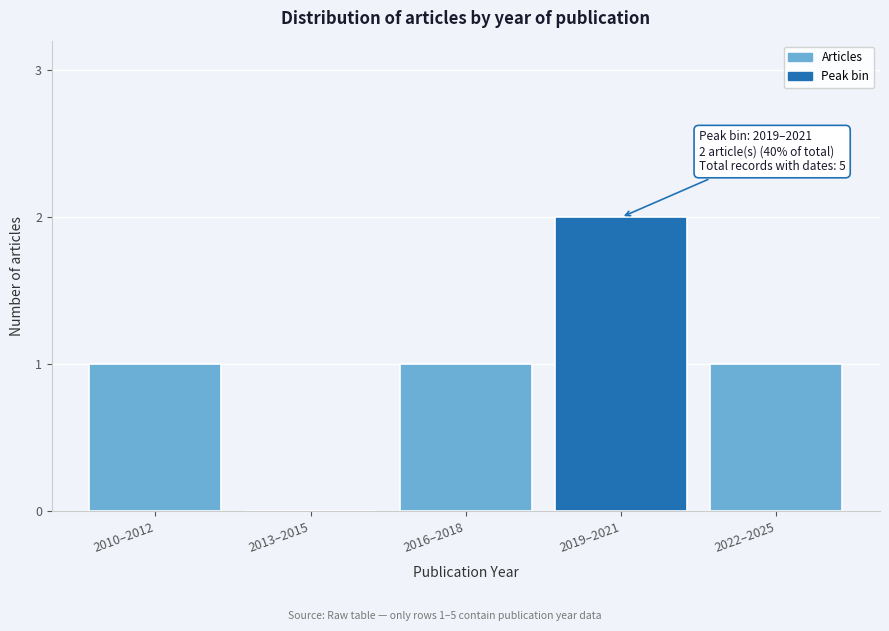

Reading left to right, extract all data points from this chart.

2010–2012=1	2013–2015=0	2016–2018=1	2019–2021=2	2022–2025=1